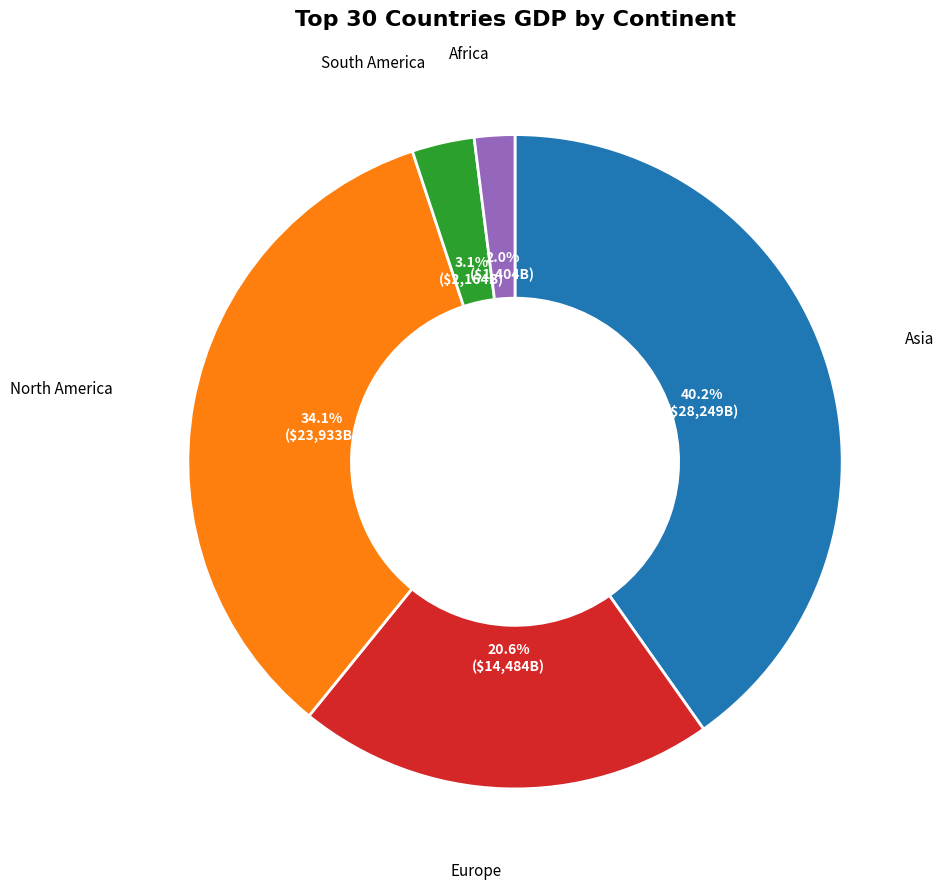

Which category has the biggest portion of the pie?

Asia